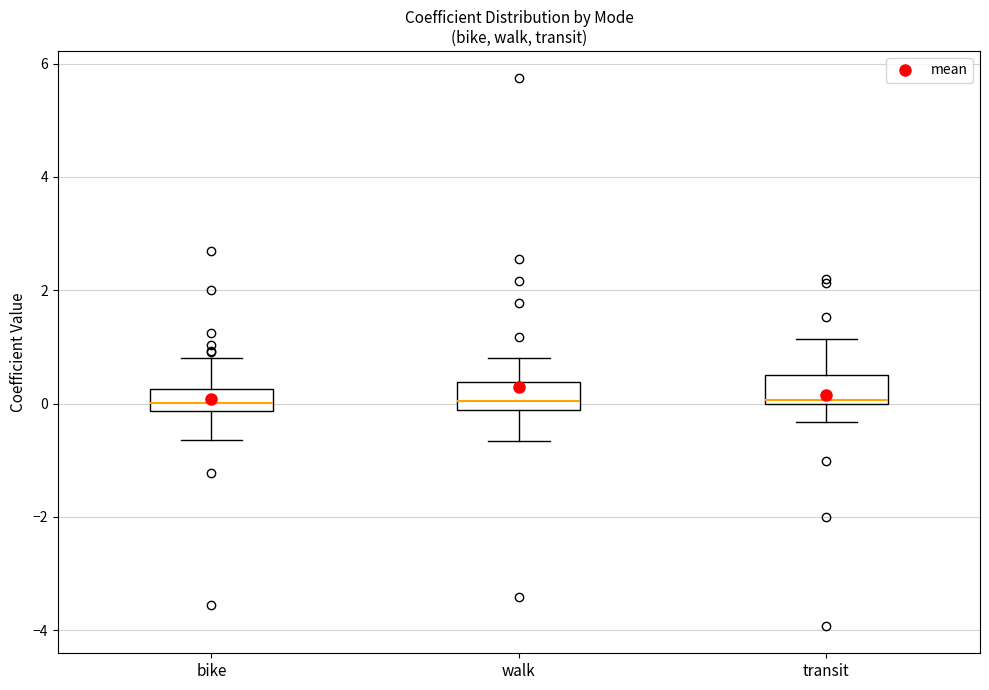

Reading left to right, transcribe this box plot: for each box, give where its median line is, the range the box spans, and where its two whiskers end, as read against the y-axis. The values are not printed on the chart, so give them approximately, as read against the axis.

bike: median 0.0, box -0.2 to 0.2, whiskers -0.6 to 0.8
walk: median 0.0, box -0.2 to 0.4, whiskers -0.6 to 0.8
transit: median 0.0 (just above the box's lower edge), box 0.0 to 0.6, whiskers -0.4 to 1.2